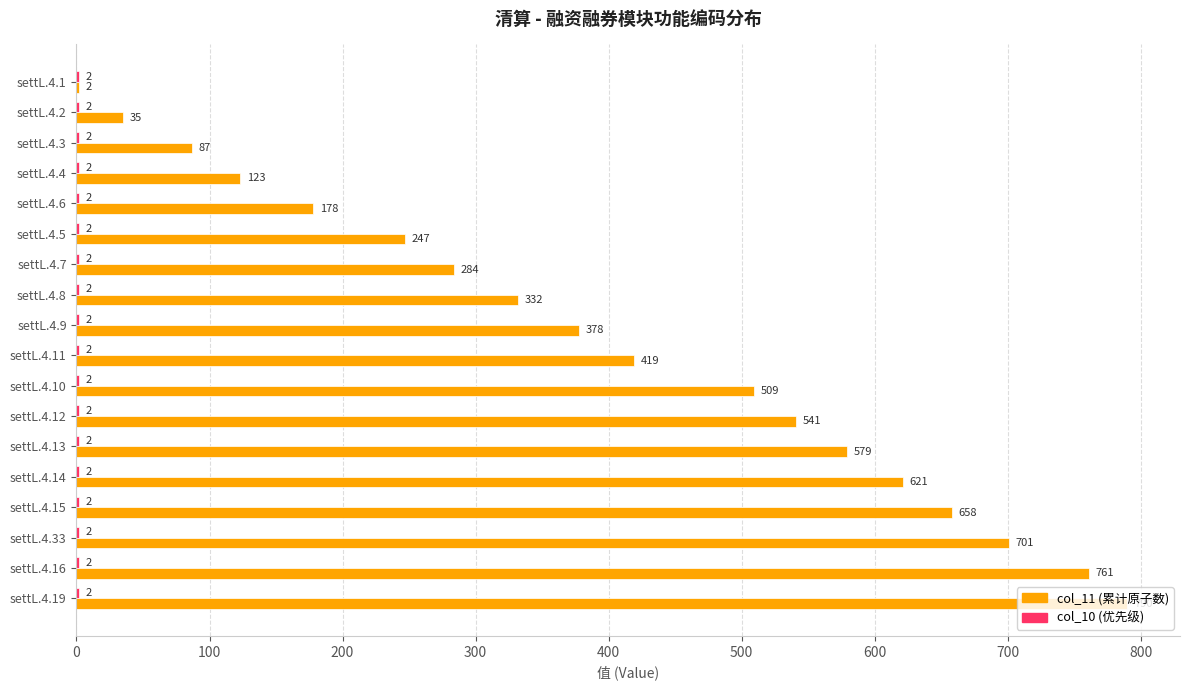

What is the maximum value shown in the chart?

790